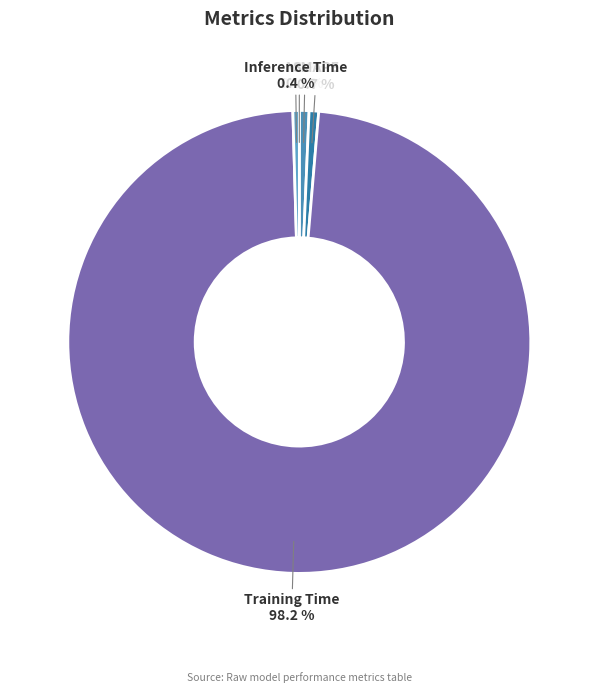

What percentage do SMAPE and Inference Time together represent?

1.1%